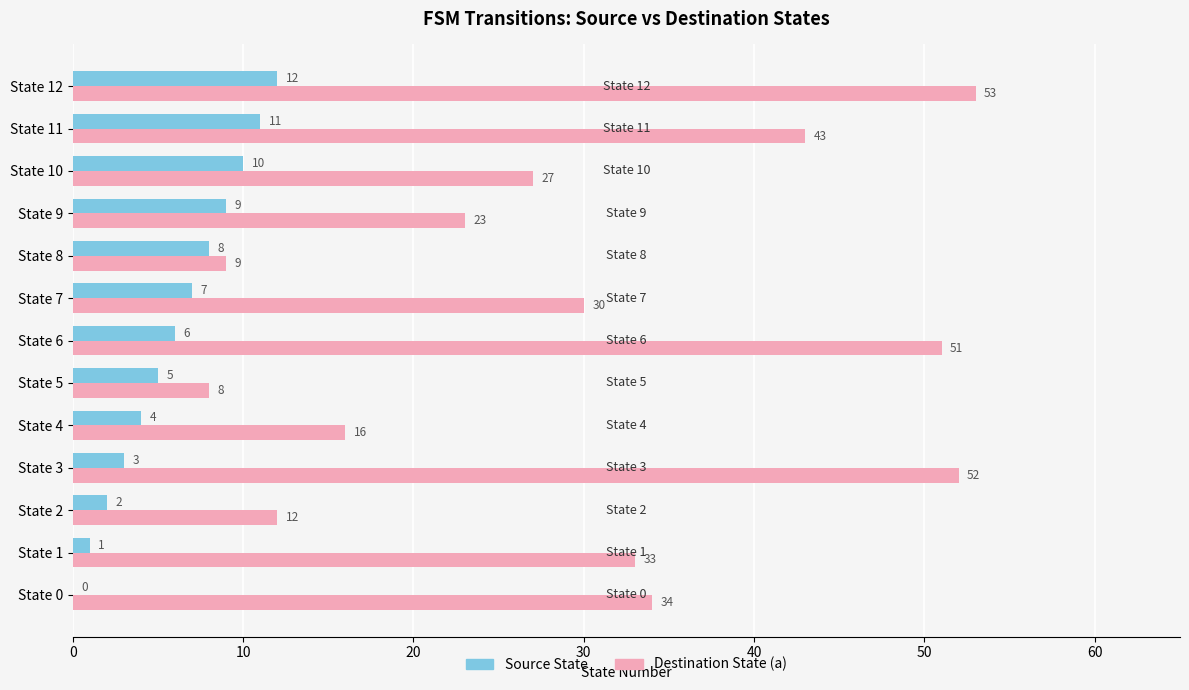

Which series has the largest total across all categories?

Destination State (a)